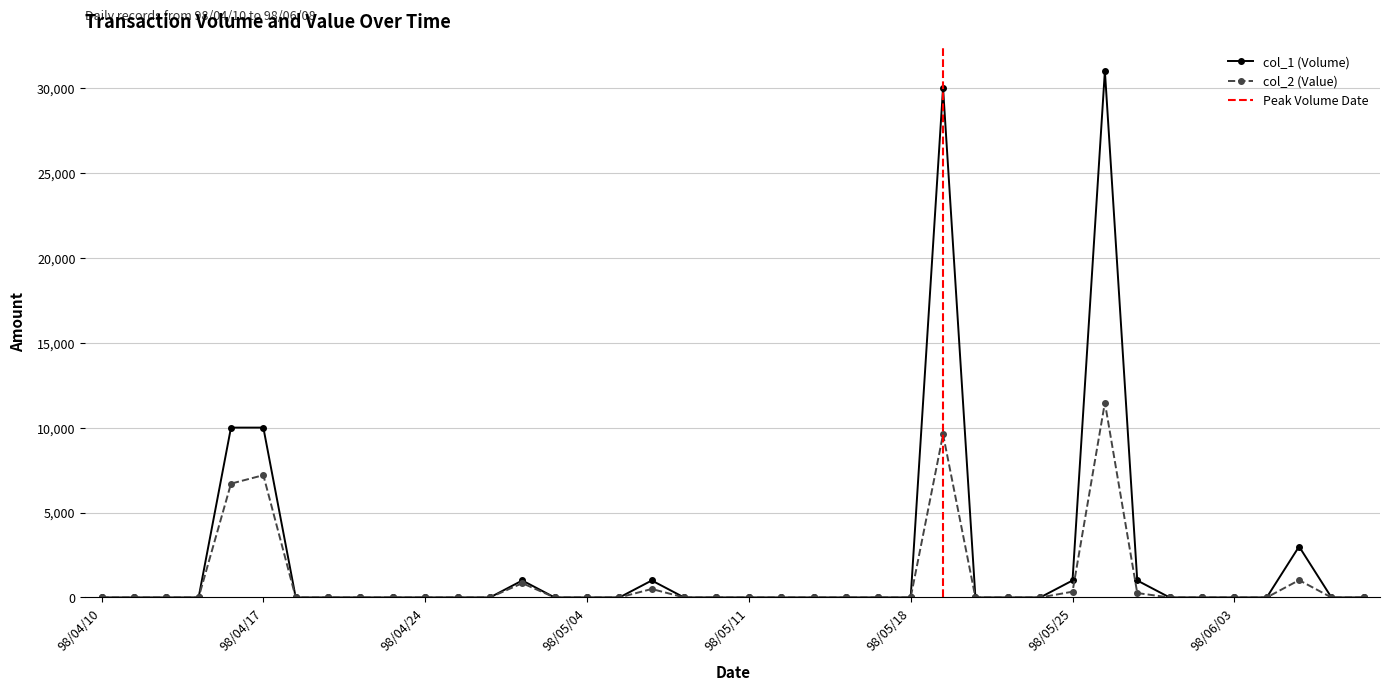

What is the average value of the col_1 (Volume) series?

2200